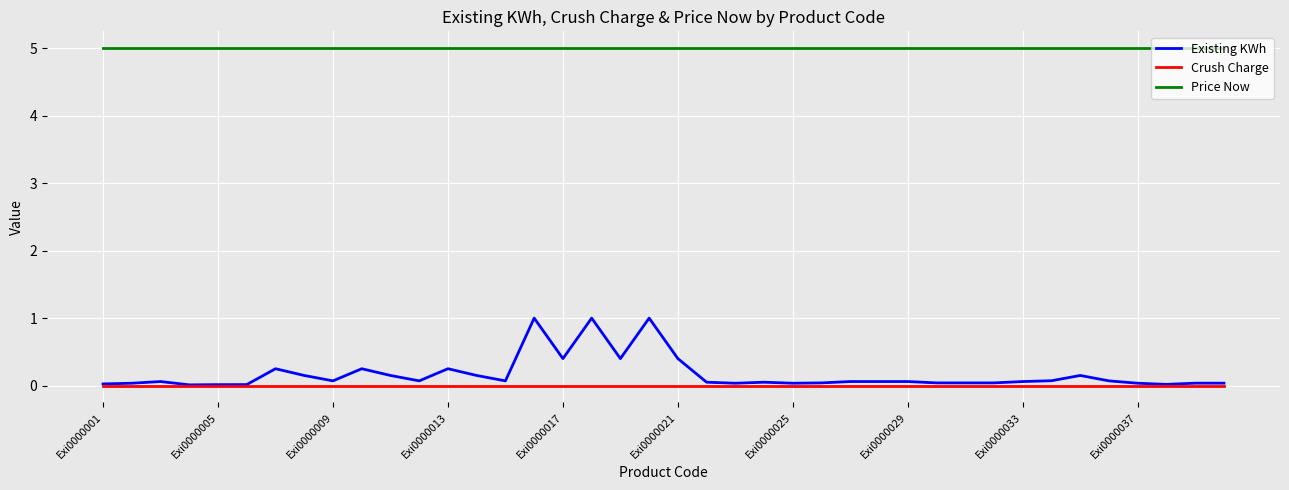

True or false: Price Now and Existing KWh cross at least once.

False